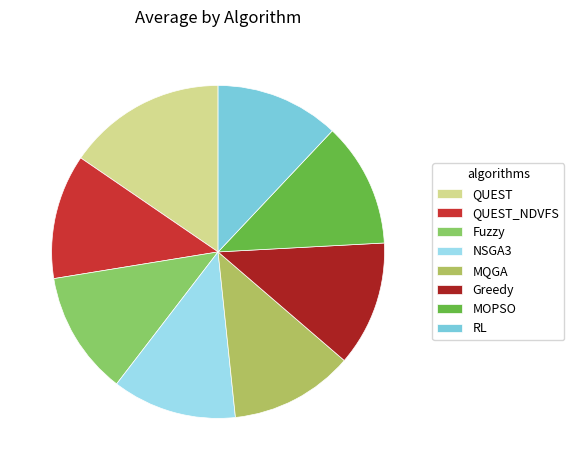

How many segments does this pie chart have?

8